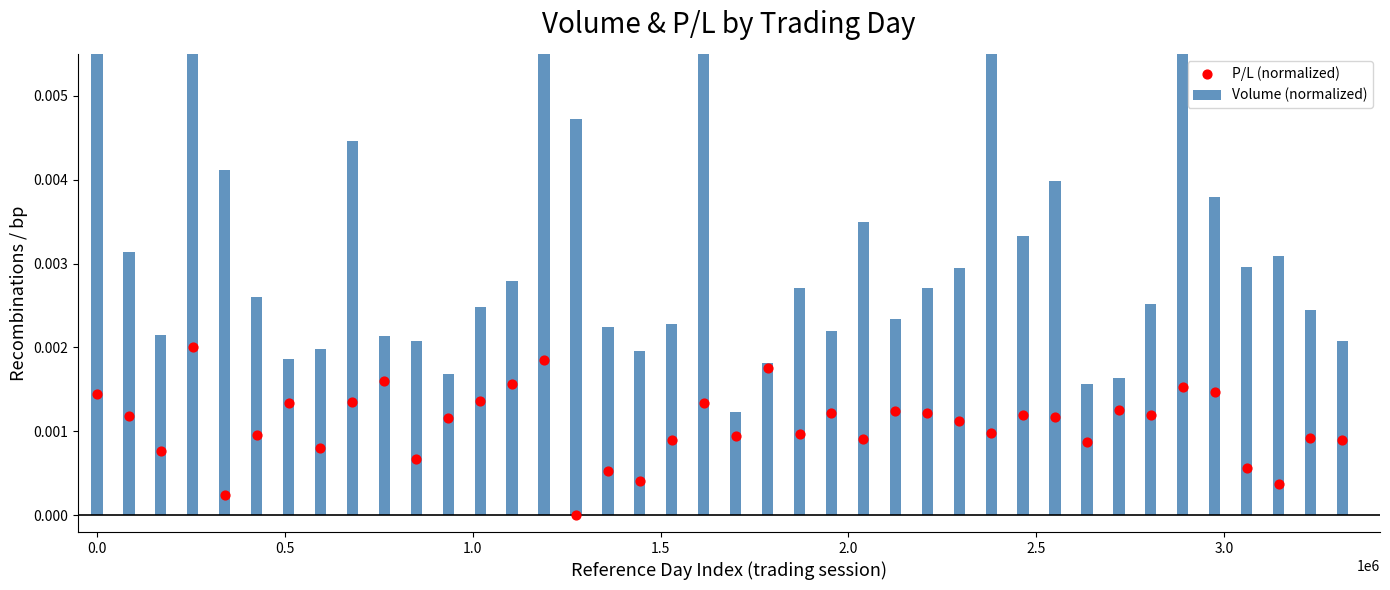

Which series reaches the maximum Y coordinate?

Volume (normalized)